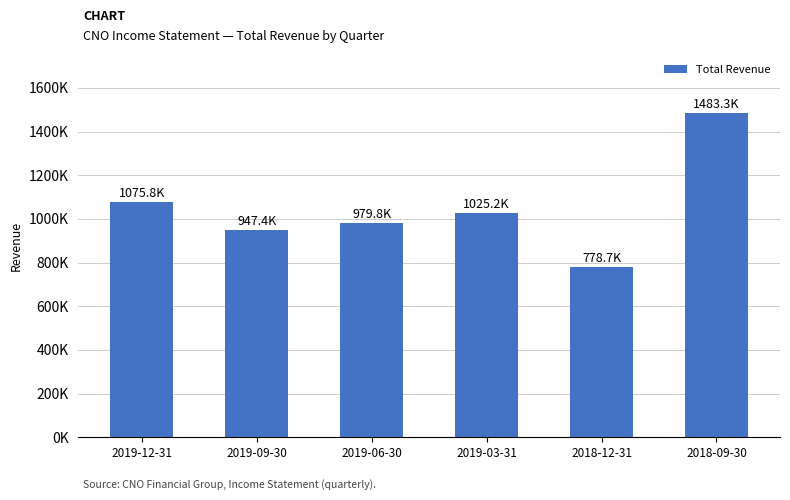

What value does the data have at 2019-09-30, to the nearest 100?

947400